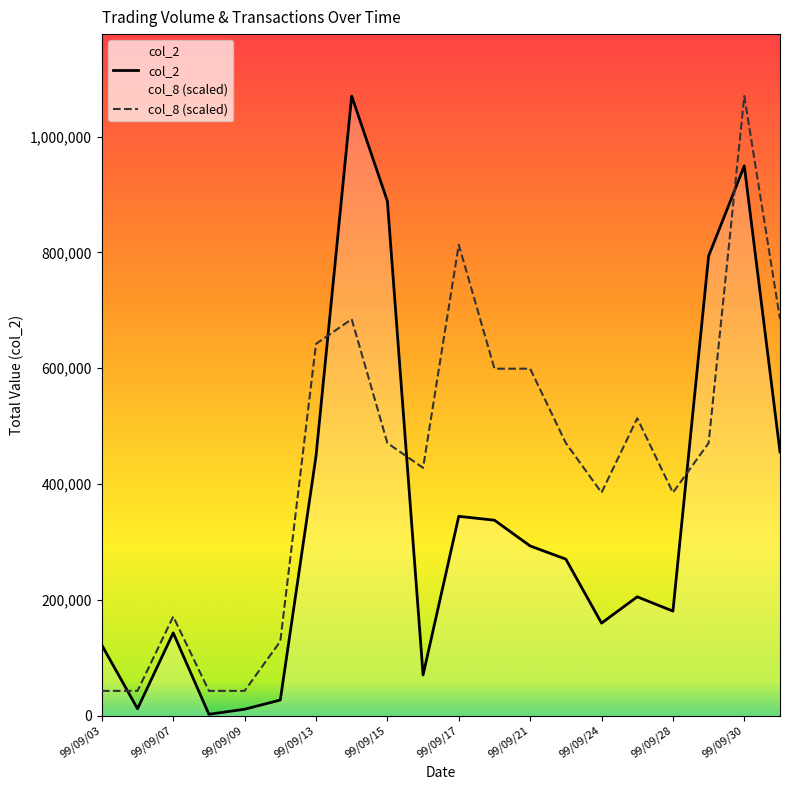

True or false: col_8 has a value of 185422.0 at 99/09/10.

False